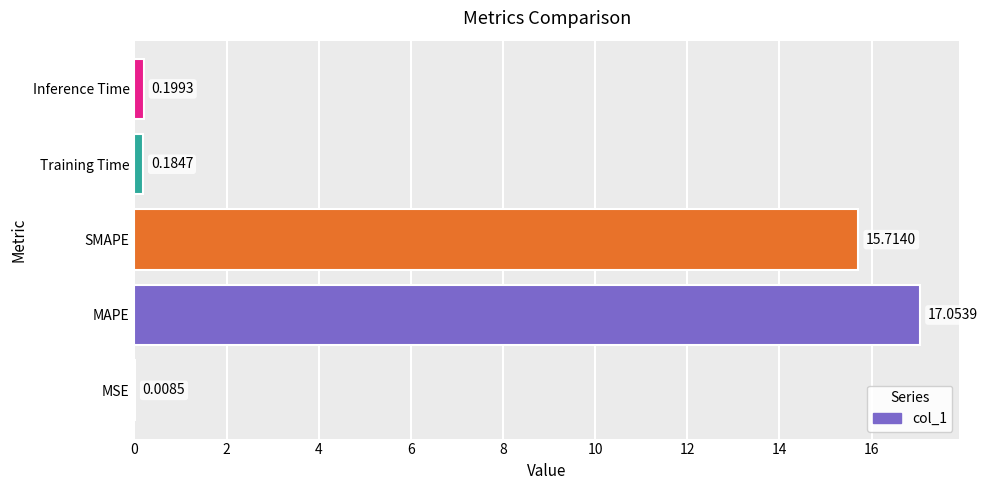

What is the average value?

6.6